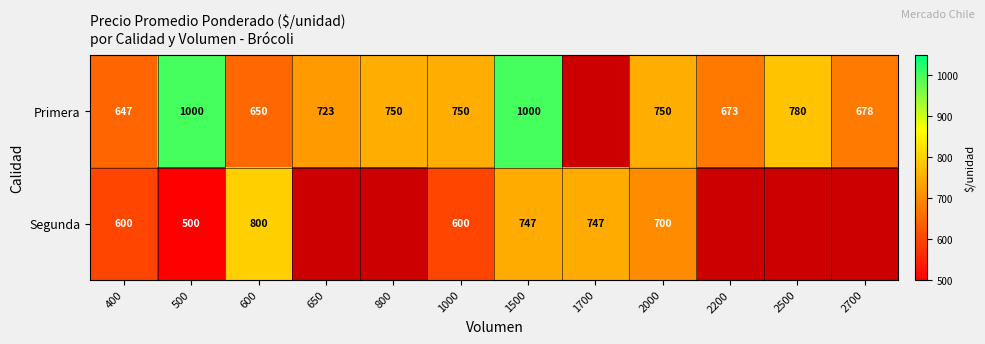

What is the sum of the Primera values at 800 and 600?

1400